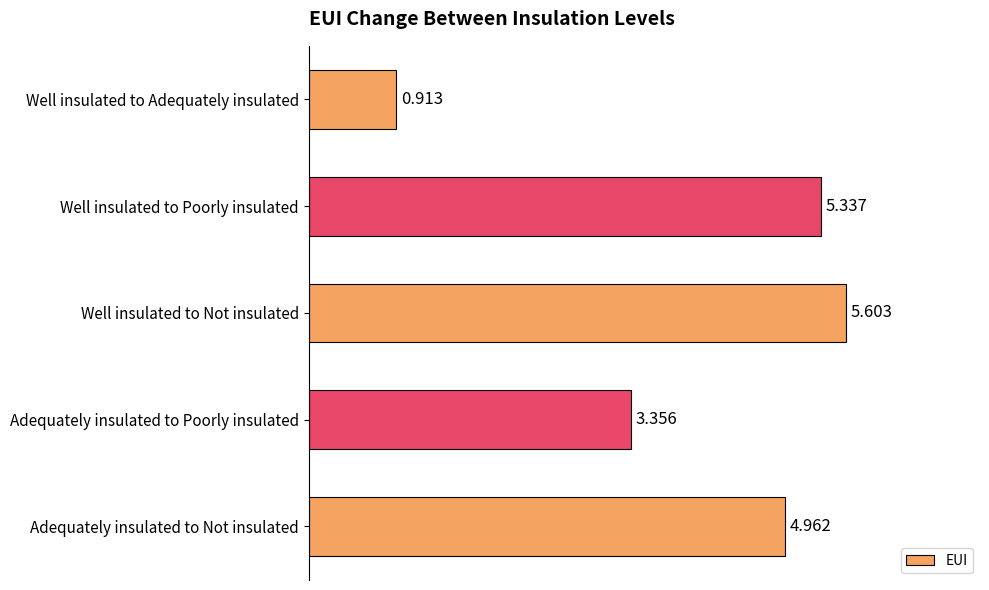

Between Well insulated to Not insulated and Adequately insulated to Poorly insulated, which is larger?

Well insulated to Not insulated